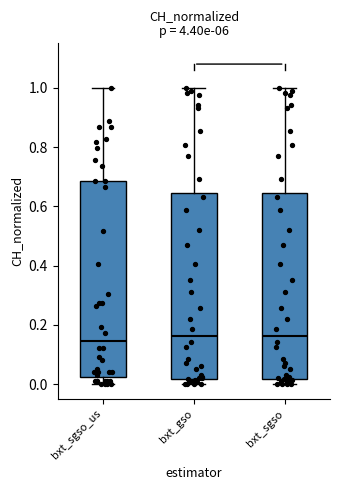

Reading left to right, transcribe this box plot: for each box, give where its median line is, the range the box spans, and where its two whiskers end, as read against the y-axis. The values are not printed on the chart, so give them approximately, as read against the axis.

bxt_sgso_us: median 0.14, box 0.02 to 0.68, whiskers 0.00 to 1.00
bxt_gso: median 0.16, box 0.02 to 0.64, whiskers 0.00 to 1.00
bxt_sgso: median 0.16, box 0.02 to 0.64, whiskers 0.00 to 1.00